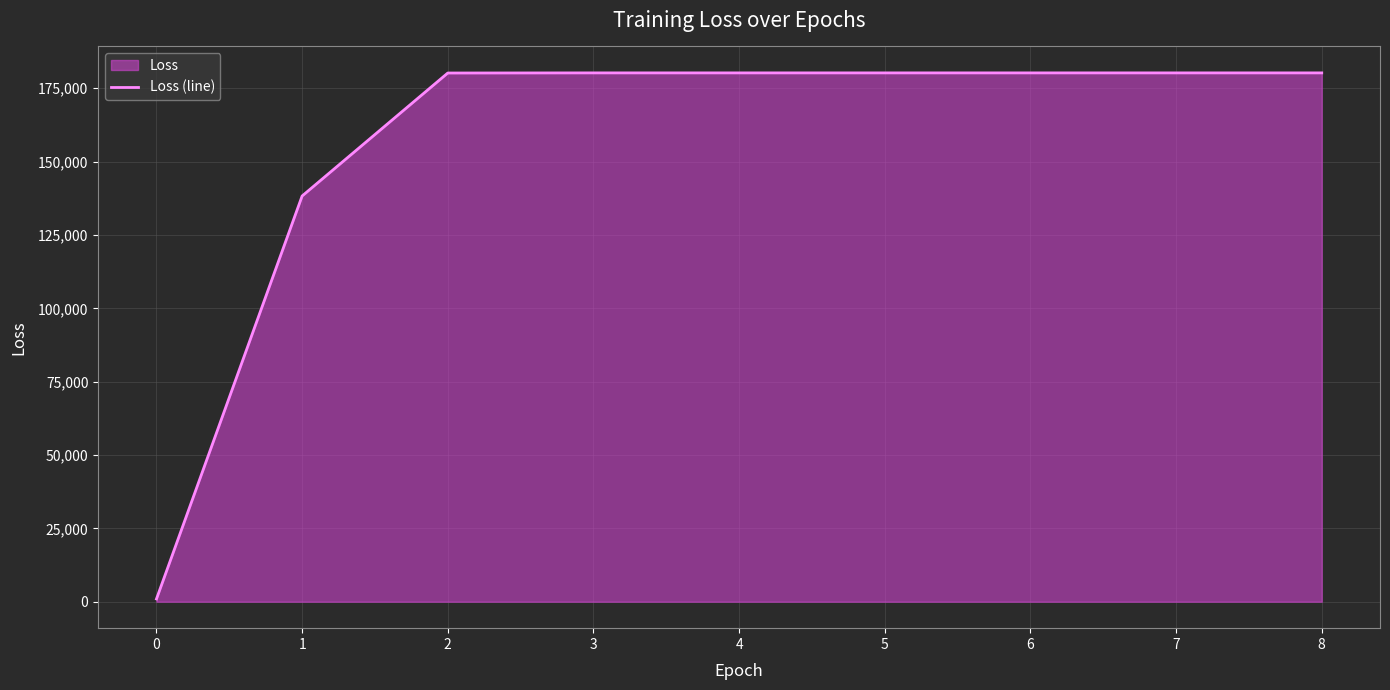

The chart shows a value of 31153.5 at 1. True or false?

False